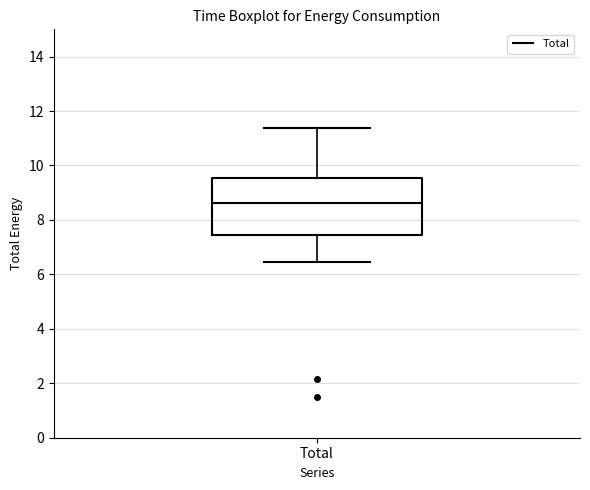

Read this box plot against the y-axis: the position of the median line, the range covered by the box, and the ends of both whiskers. The values are not printed on the chart, so give them approximately, as read against the axis.

median 8.6, box 7.4 to 9.6, whiskers 6.4 to 11.4